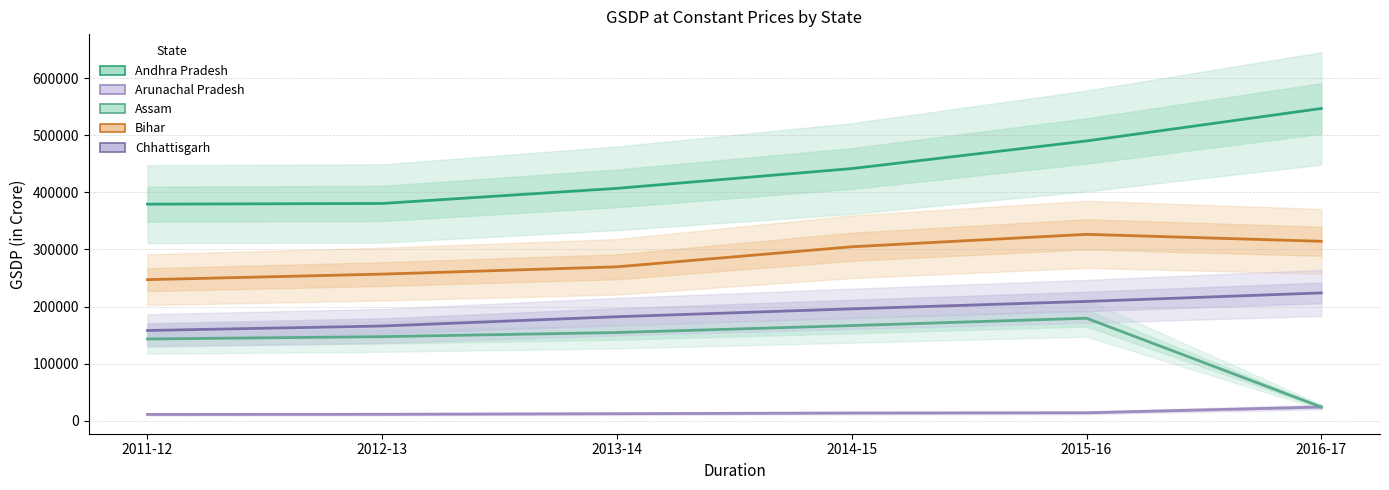

What is the value of the Chhattisgarh point at the 4th from the left?

196023